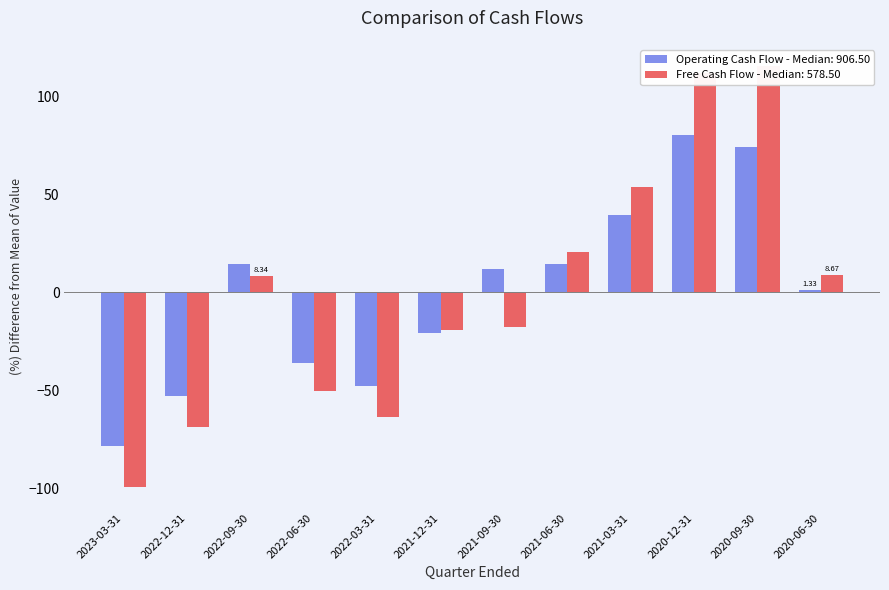

Rank the series at 2020-12-31 from highest to lowest value.

Free Cash Flow, Operating Cash Flow